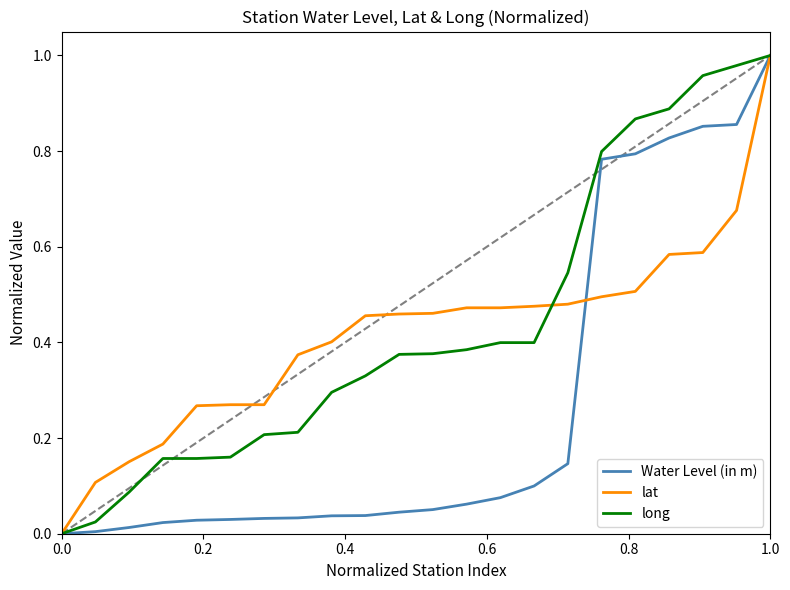

At how many categories does at least one series exceed 0?

21